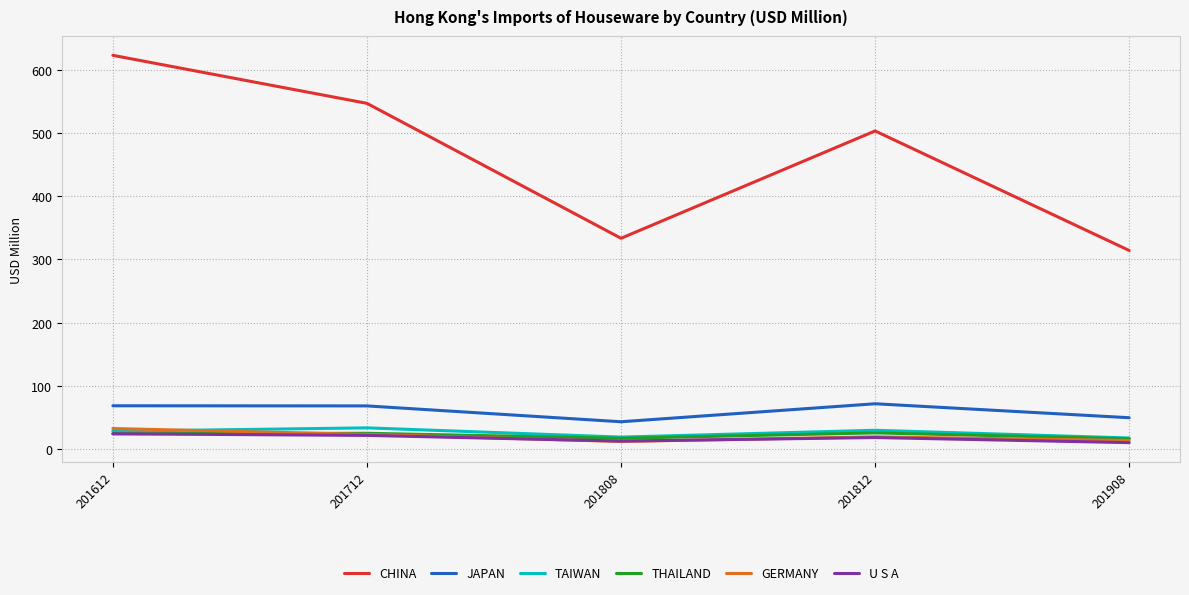

At which category is the sum across all series the highest?

201612